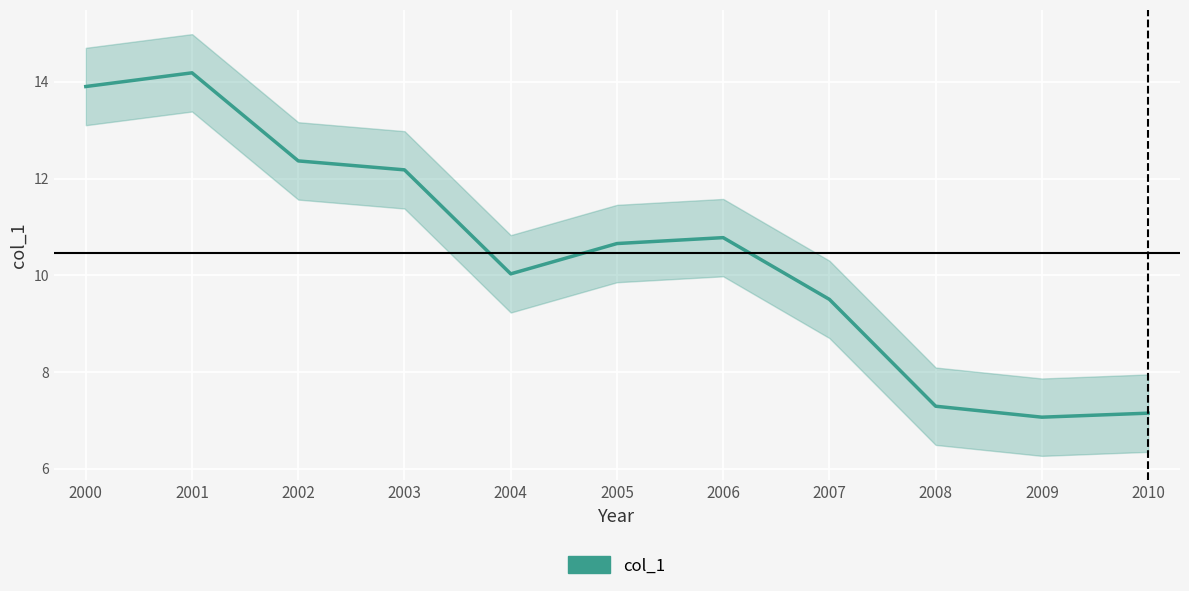

Which has a higher value, 2005 or 2002?

2002